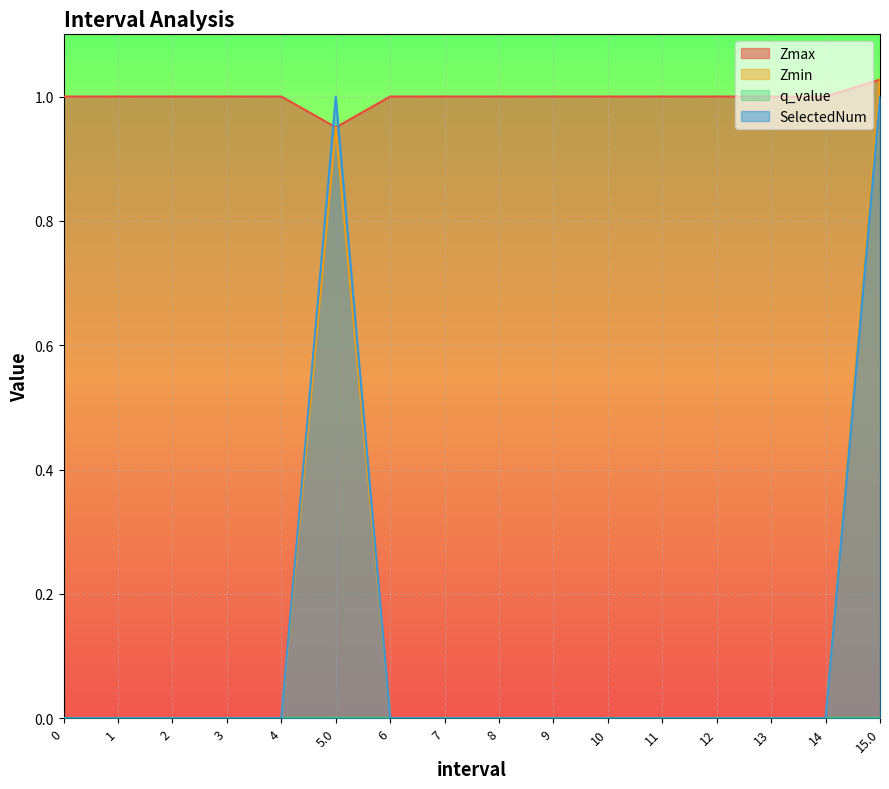

What is the average value of the Zmin series?

0.1